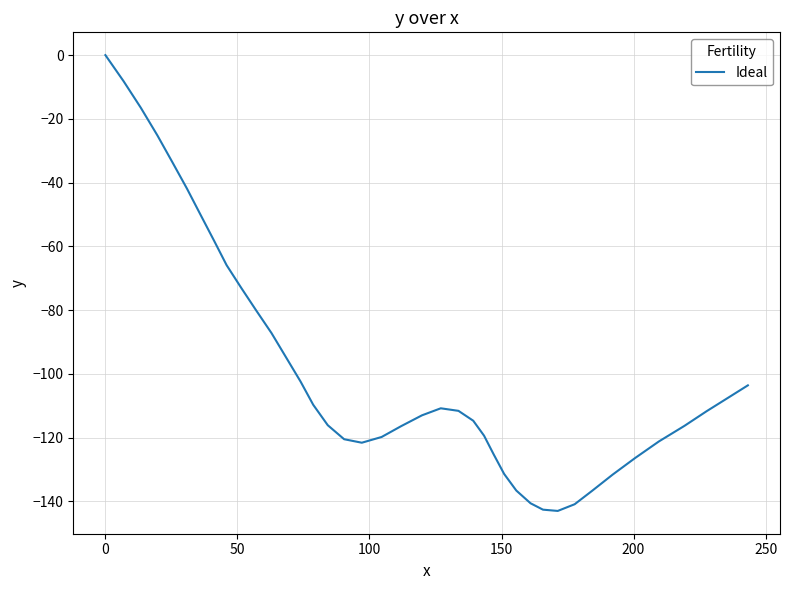

What is the smallest value displayed?

-143.0